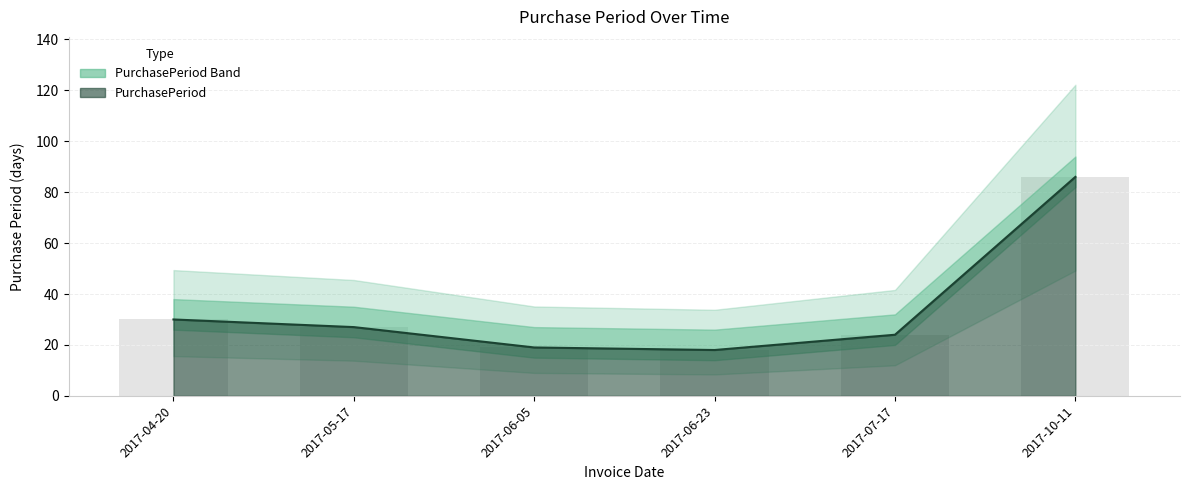

Which label corresponds to the smallest value in the chart?

2017-06-23